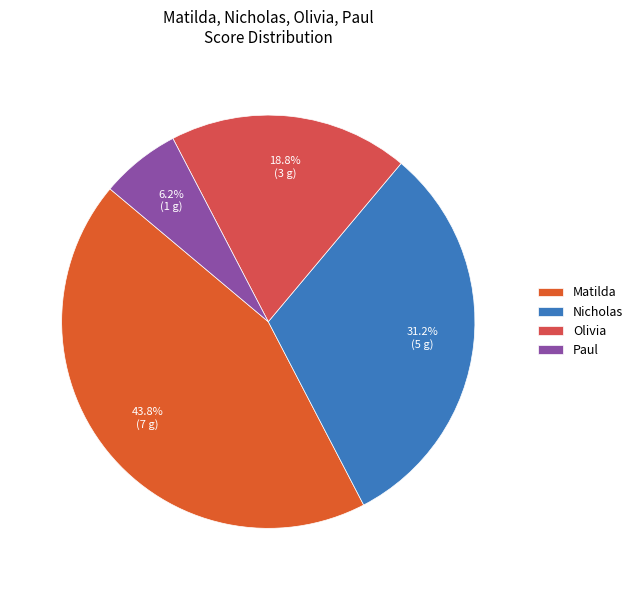

Does Paul account for over 50% of the chart?

No